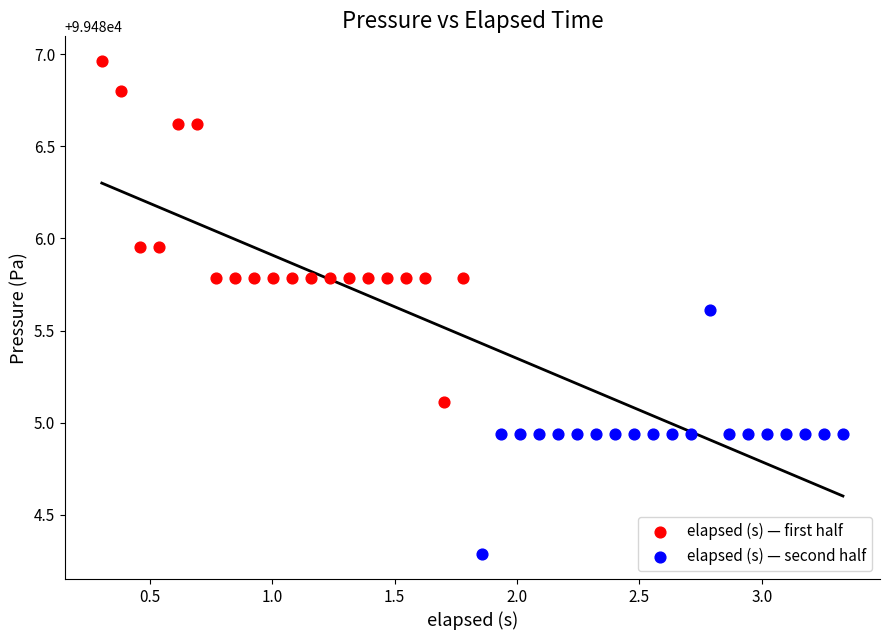

Which series reaches the maximum Y coordinate?

elapsed (s) — first half